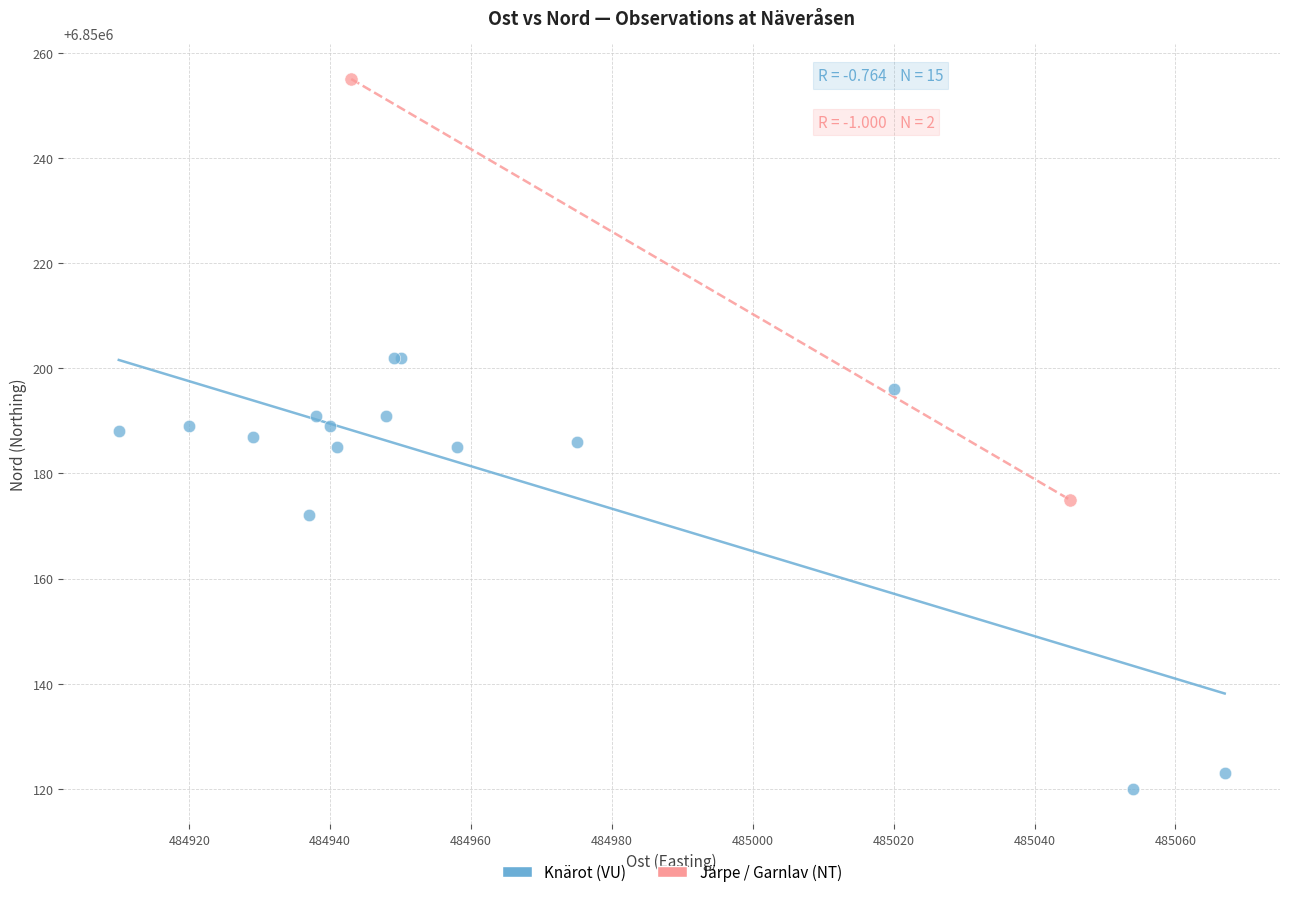

What are all the series names shown in the legend?

Knärot (VU), Järpe / Garnlav (NT)